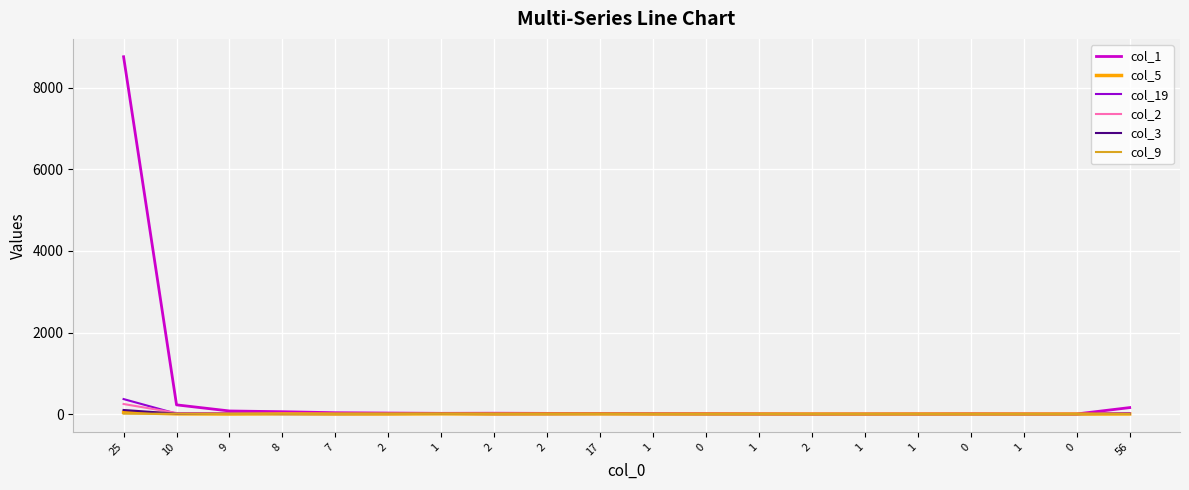

Which has a higher value, 2 or 2?

2